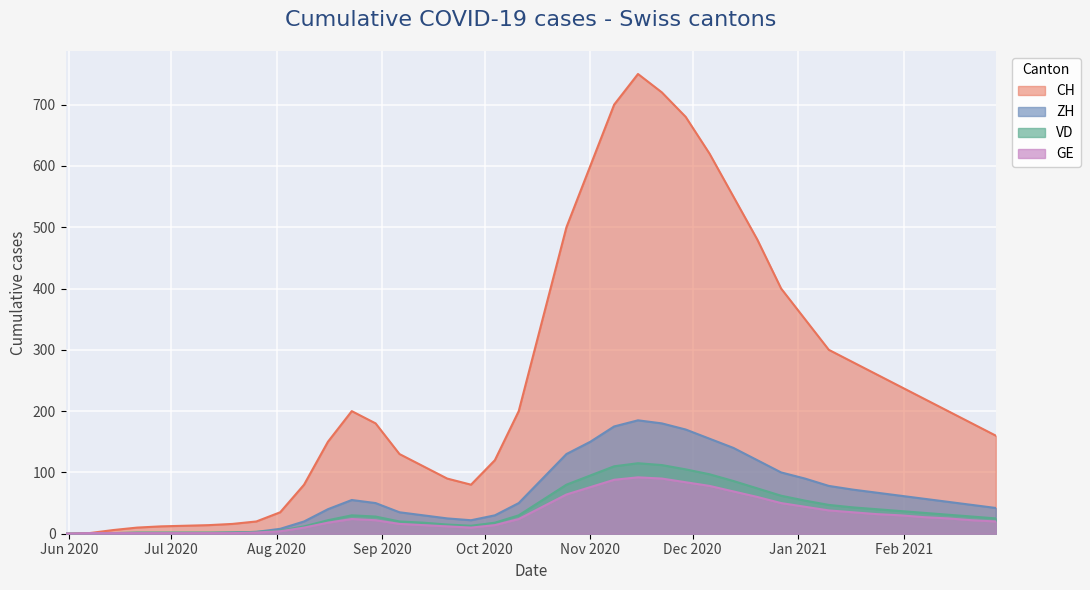

Which series has the largest total across all categories?

CH